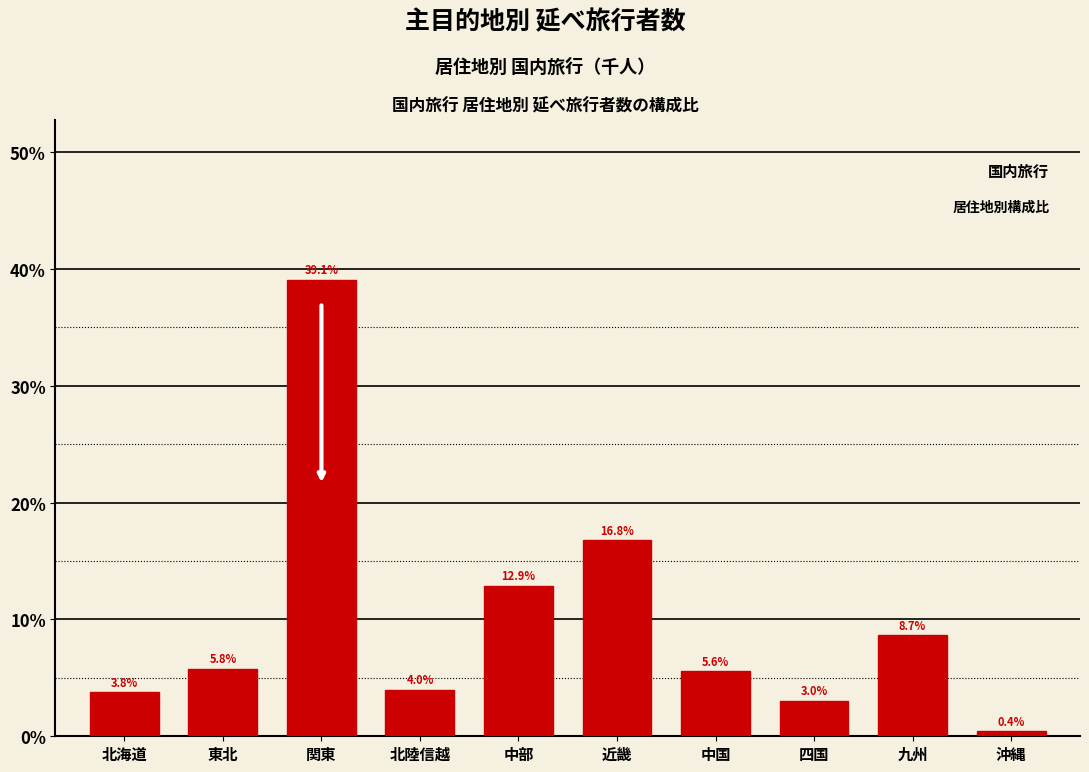

Reading left to right, list all the values displayed in this chart.

北海道=3.8	東北=5.8	関東=39.1	北陸信越=4.0	中部=12.9	近畿=16.8	中国=5.6	四国=3.0	九州=8.7	沖縄=0.4